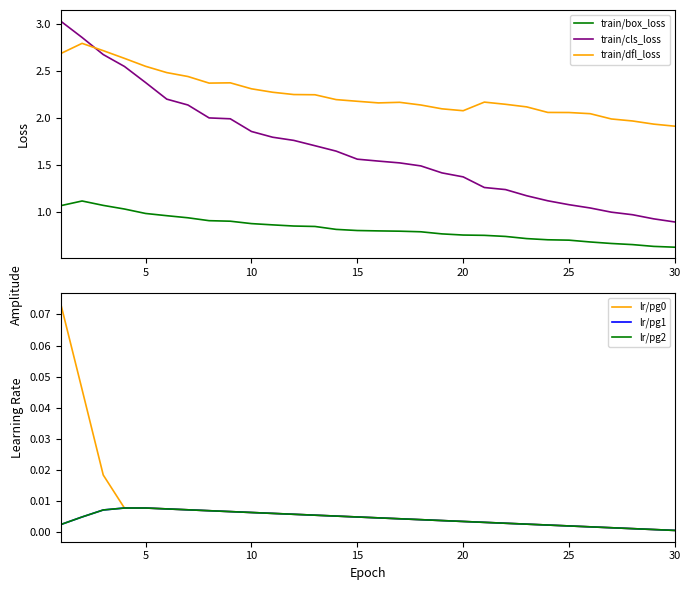

Which series ends up on top after the final intersection of train/cls_loss and train/dfl_loss?

train/dfl_loss